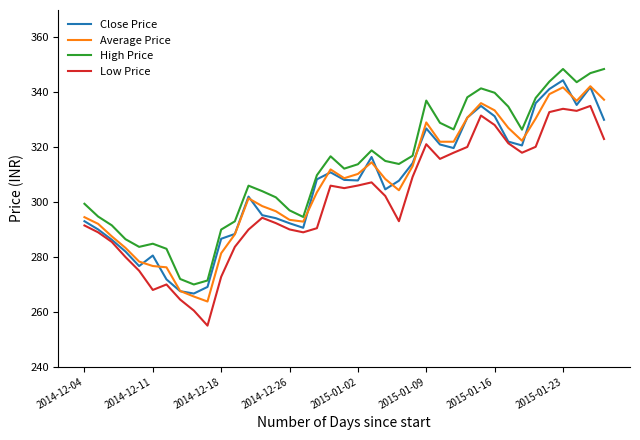

How many interior local peaks does the Close Price series have?

8